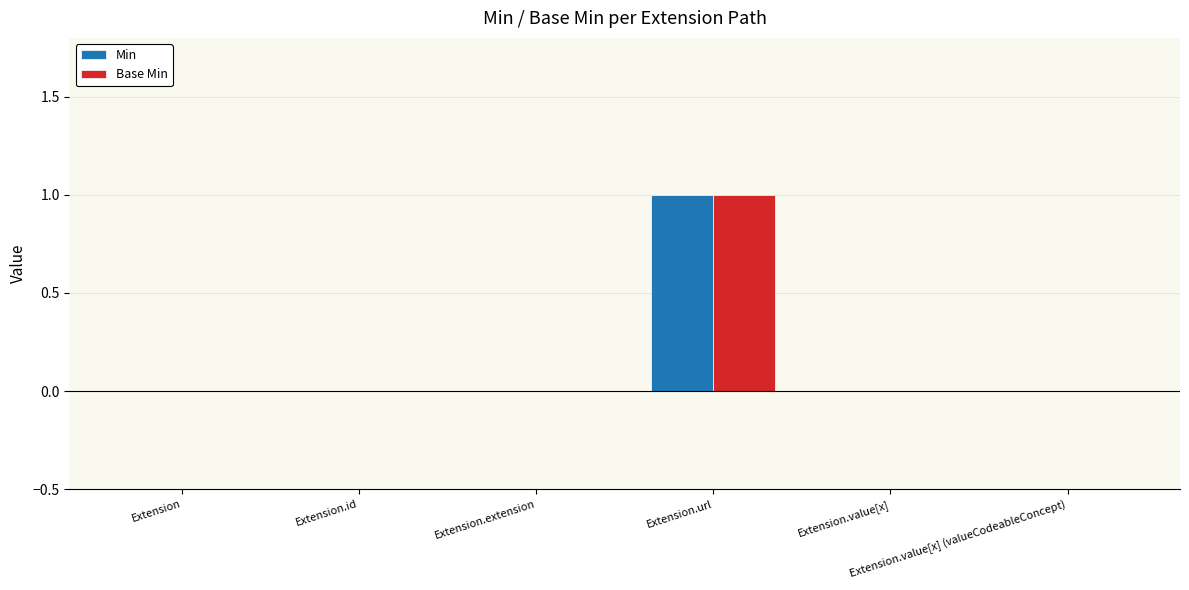

What are all the series names shown in the legend?

Min, Base Min